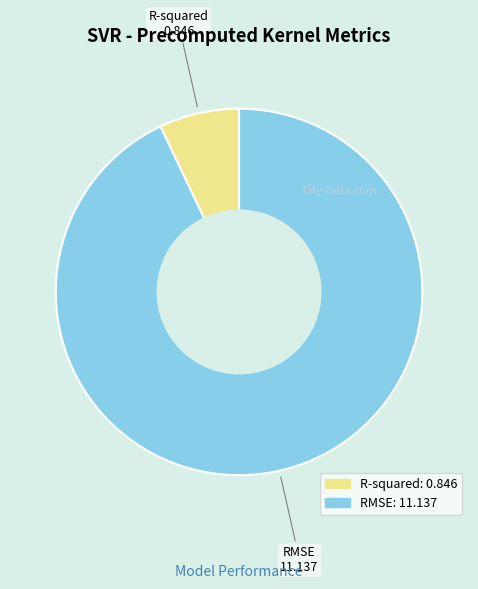

How many slices are in this pie chart?

2